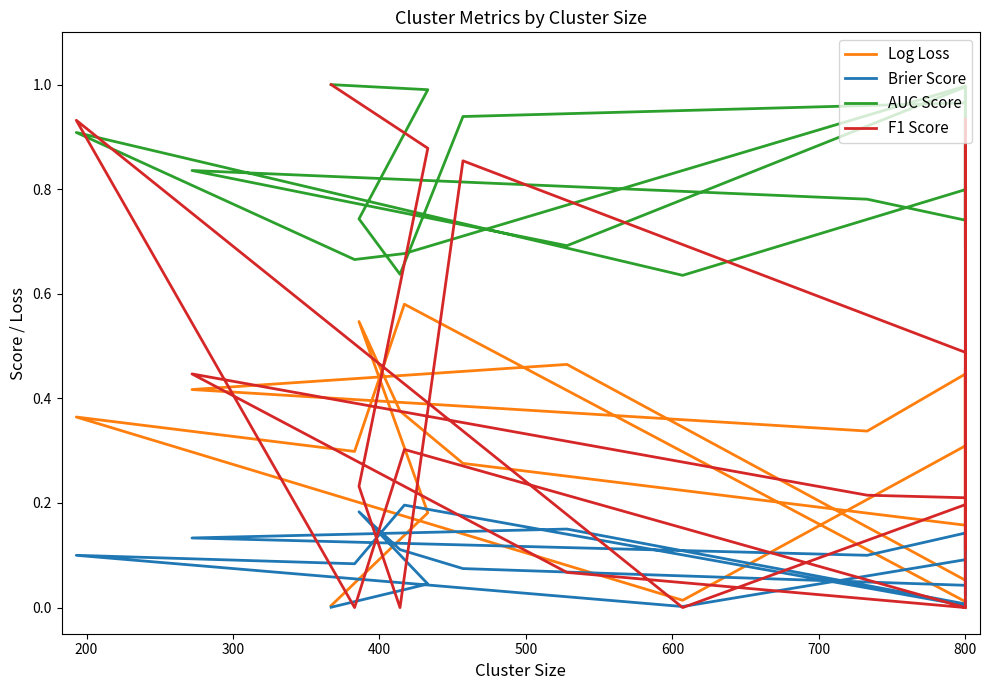

What is the sum of the Brier Score values at 300 and 13?

0.3